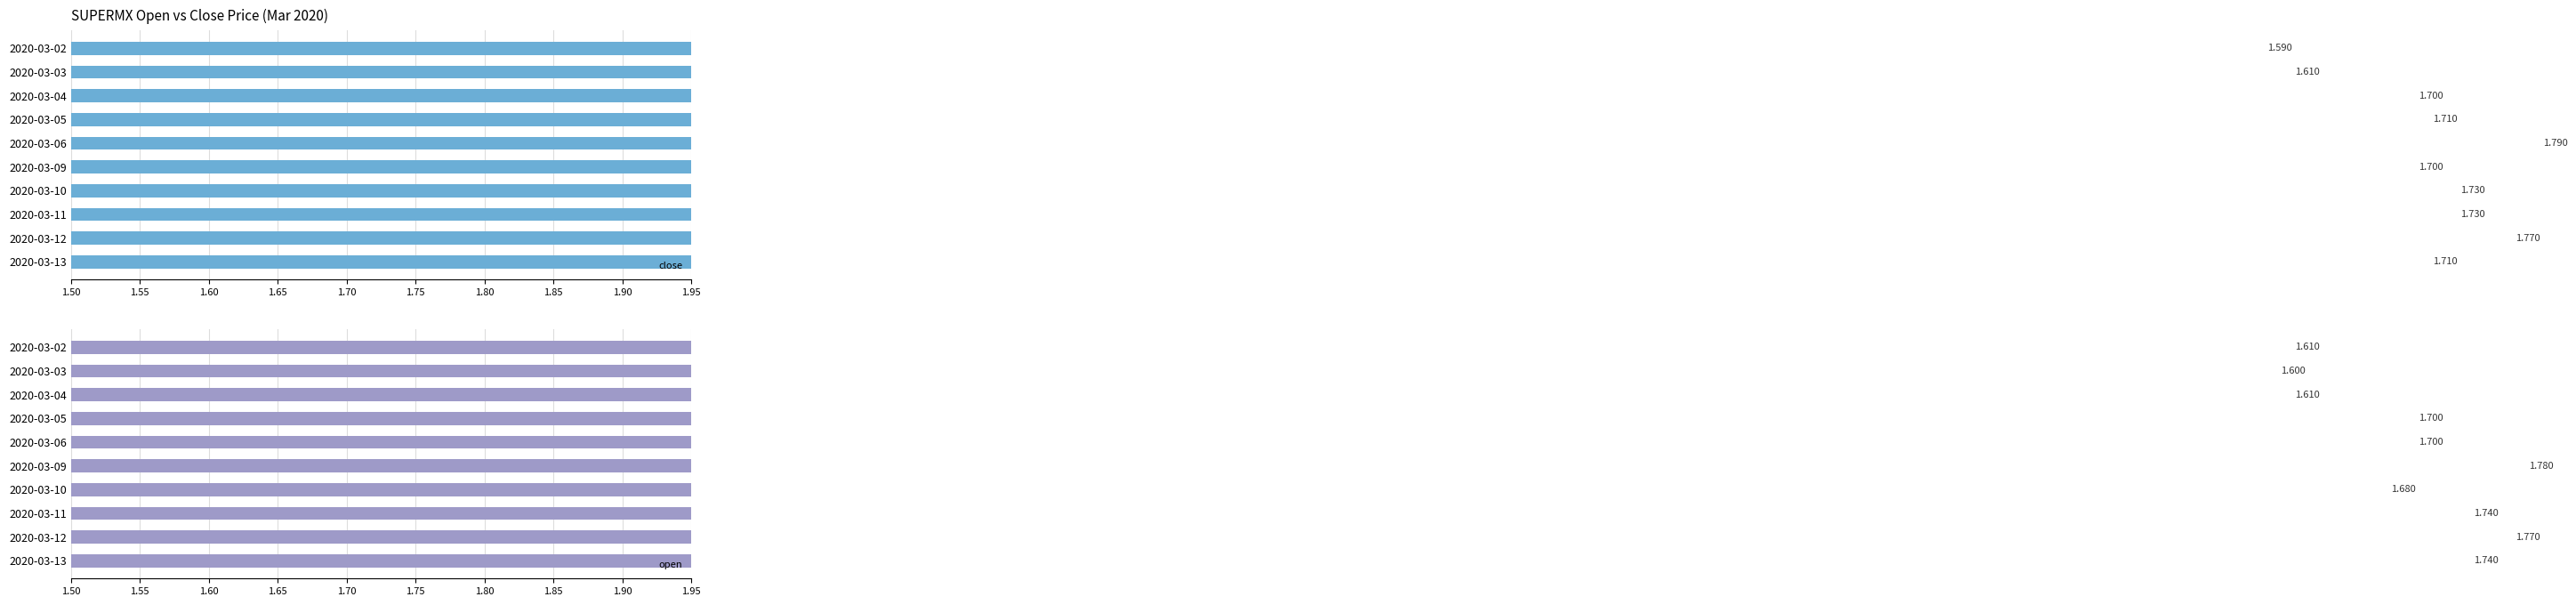

Reading left to right, transcribe all the data shown in this chart.

close: 1.6	1.6	1.7	1.7	1.8	1.7	1.7	1.7	1.8	1.7
open: 1.6	1.6	1.6	1.7	1.7	1.8	1.7	1.7	1.8	1.7